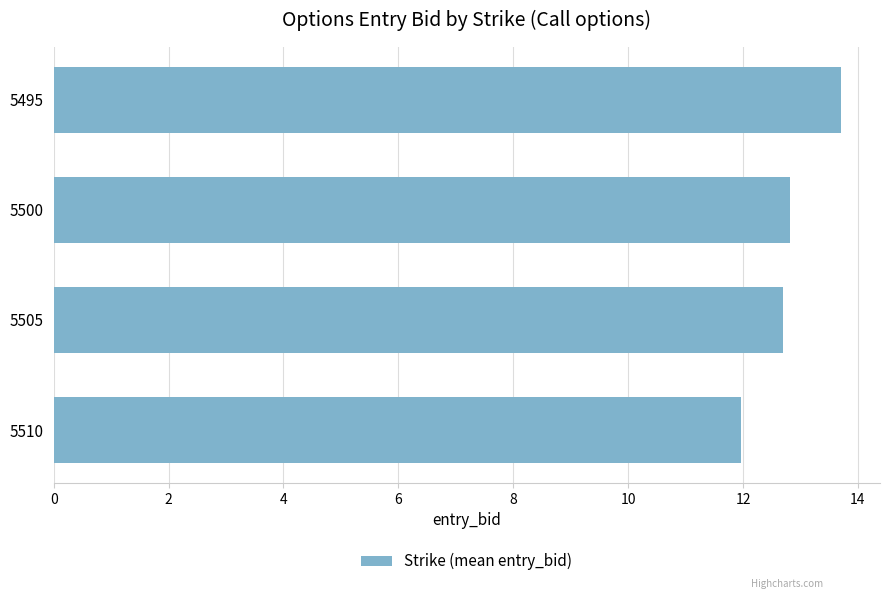

True or false: the data shows 12.8 at 5500.

True